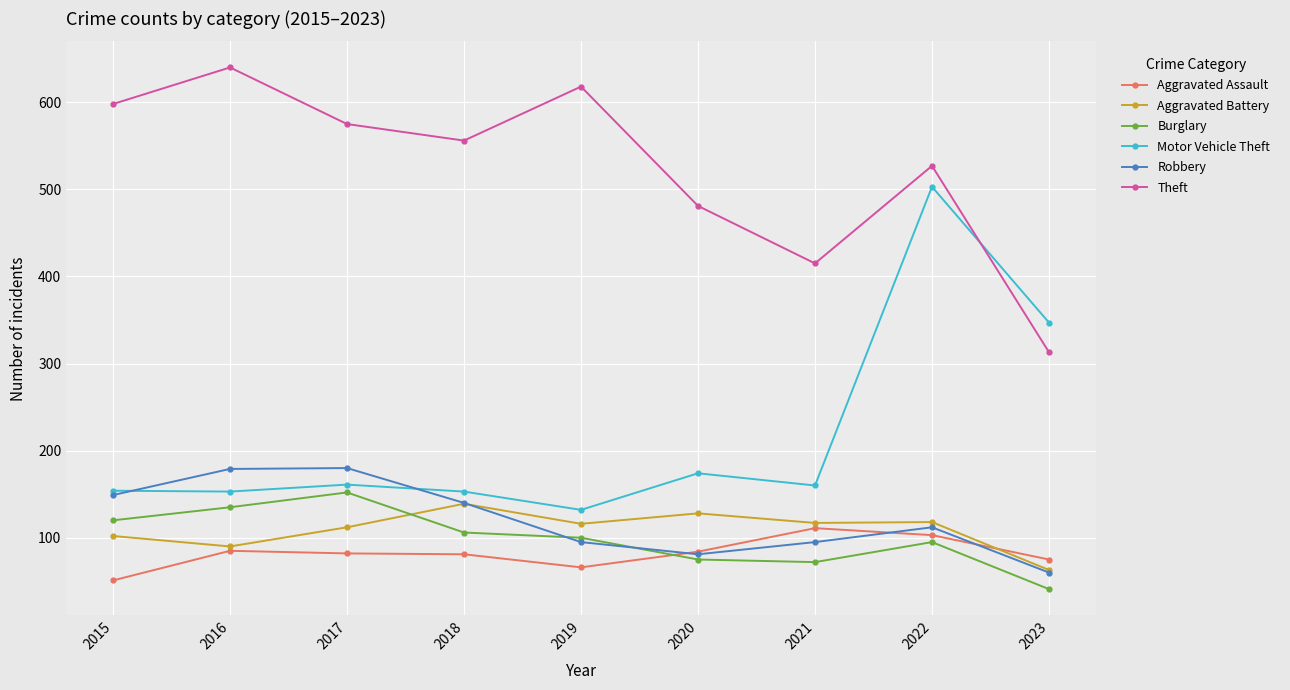

In Motor Vehicle Theft, how many points are lower than both neighbors (excluding endpoints)?

3